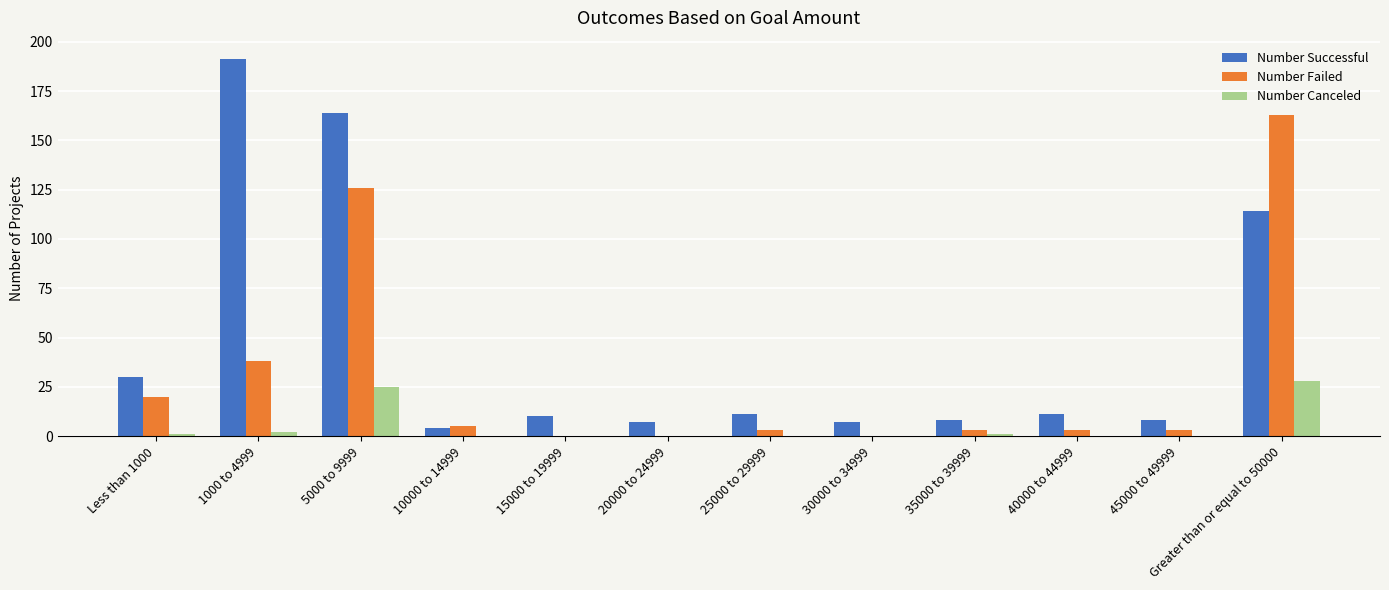

Are the bars grouped side by side (vs. stacked)?

Yes